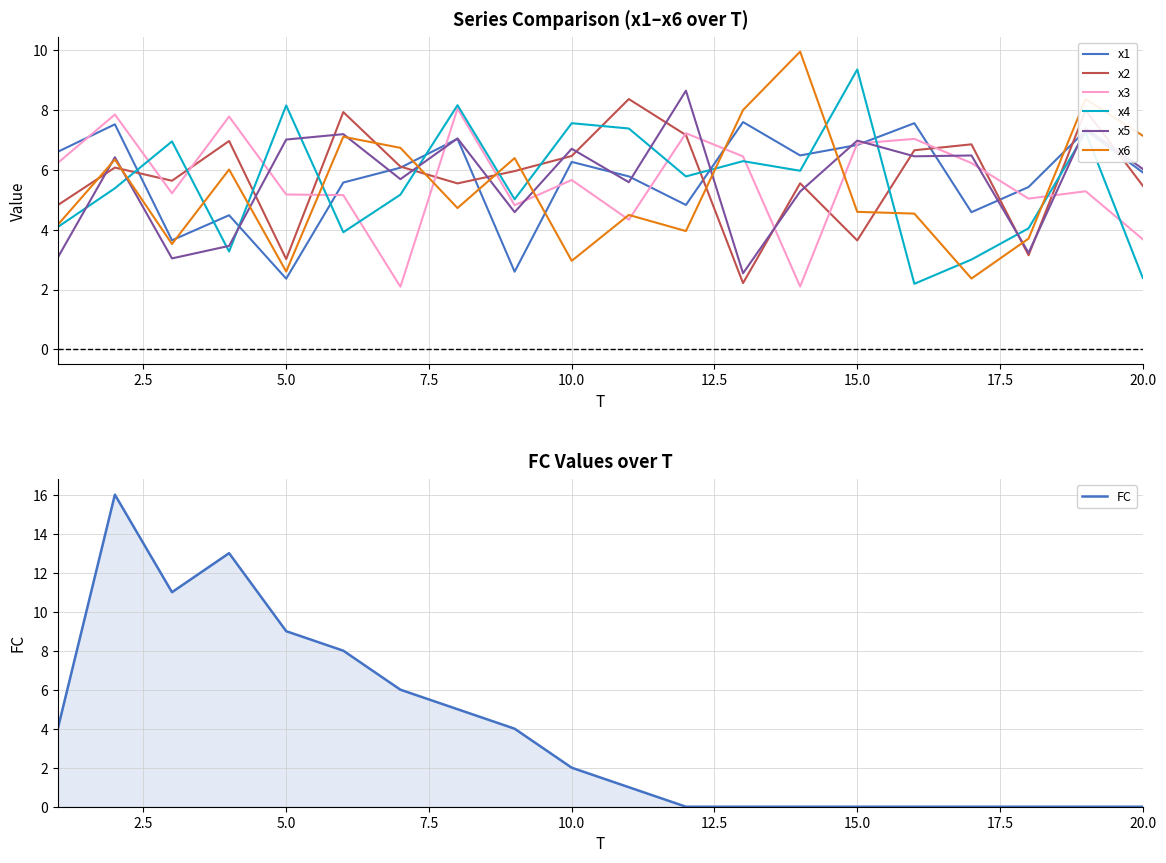

Where do x1 and x4 first cross each other?

2 and 3